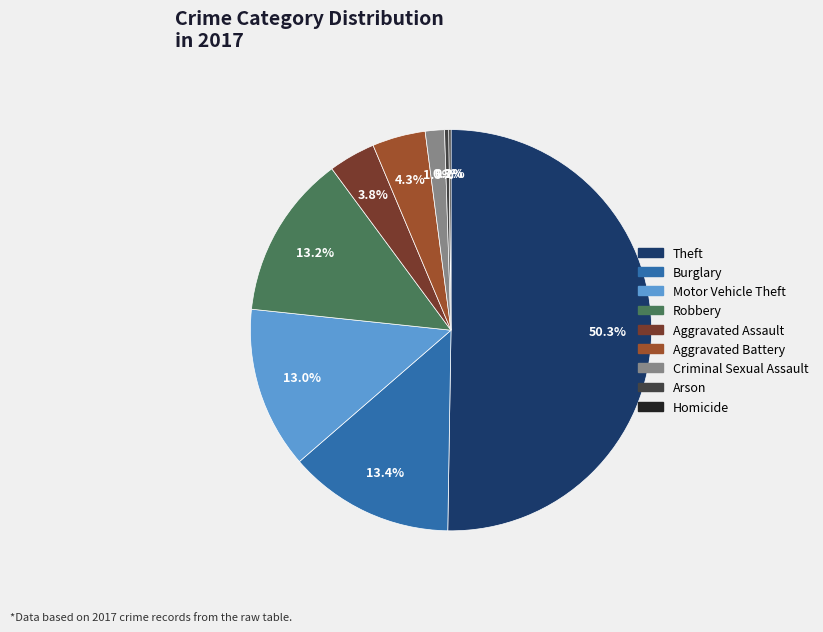

Which category accounts for the majority?

Theft